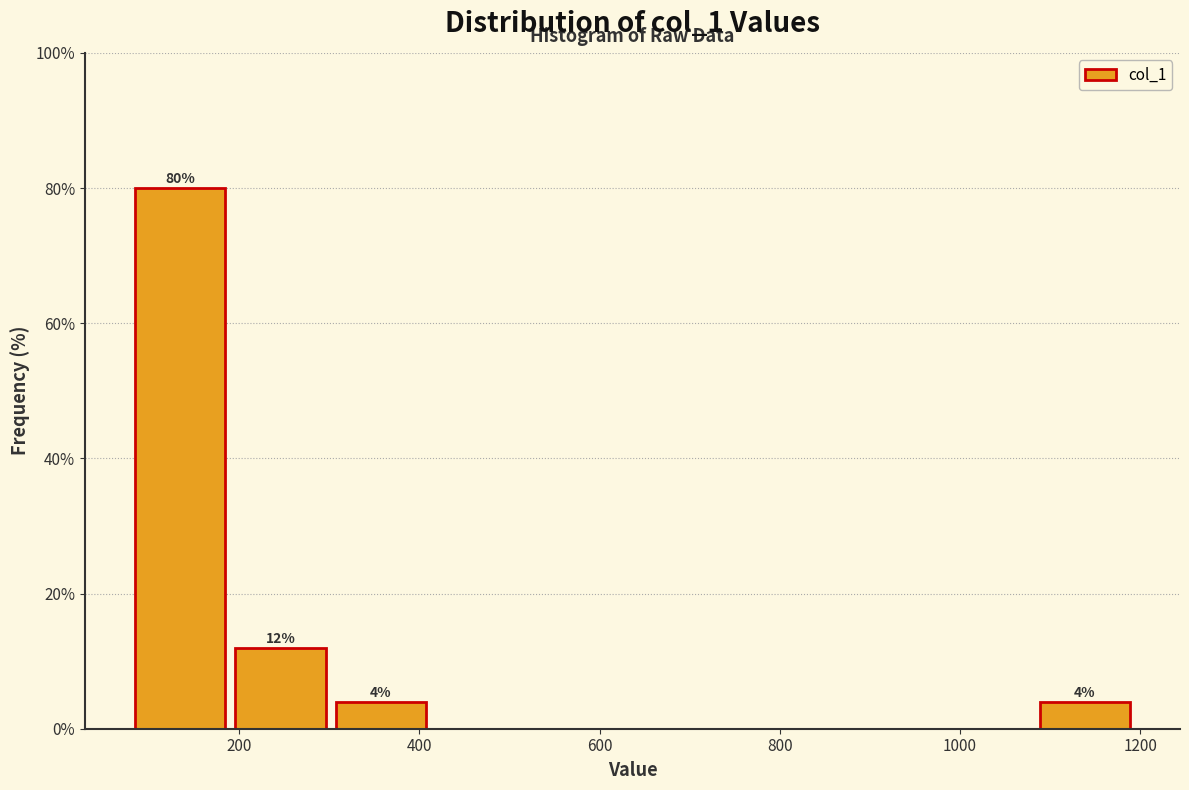

Over which range of the x-axis is the bar tallest?

80 to 200